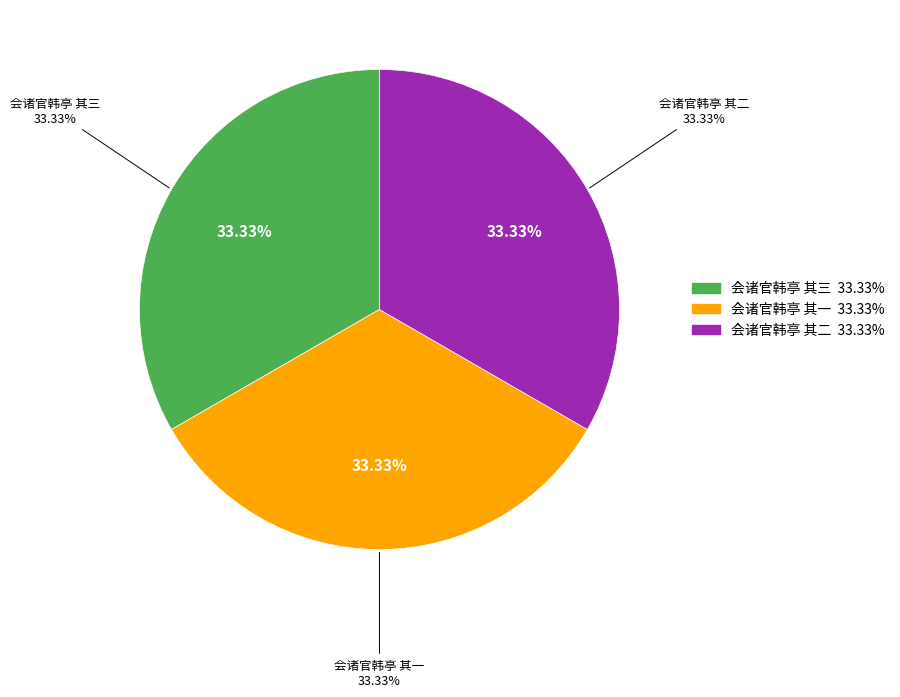

Which category has the smallest portion of the pie?

会诸官韩亭 其一